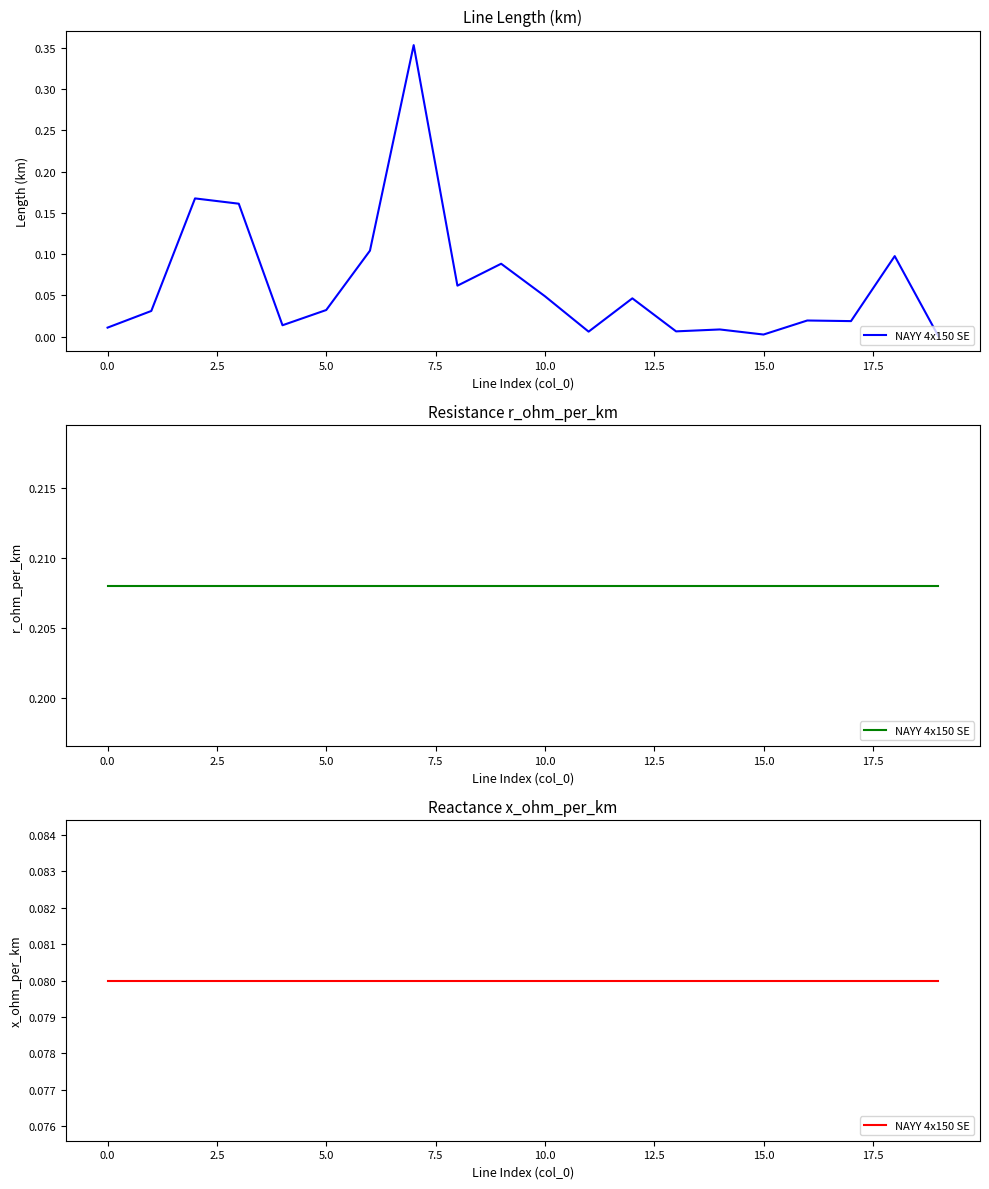

True or false: x_ohm_per_km and r_ohm_per_km intersect in this chart.

False